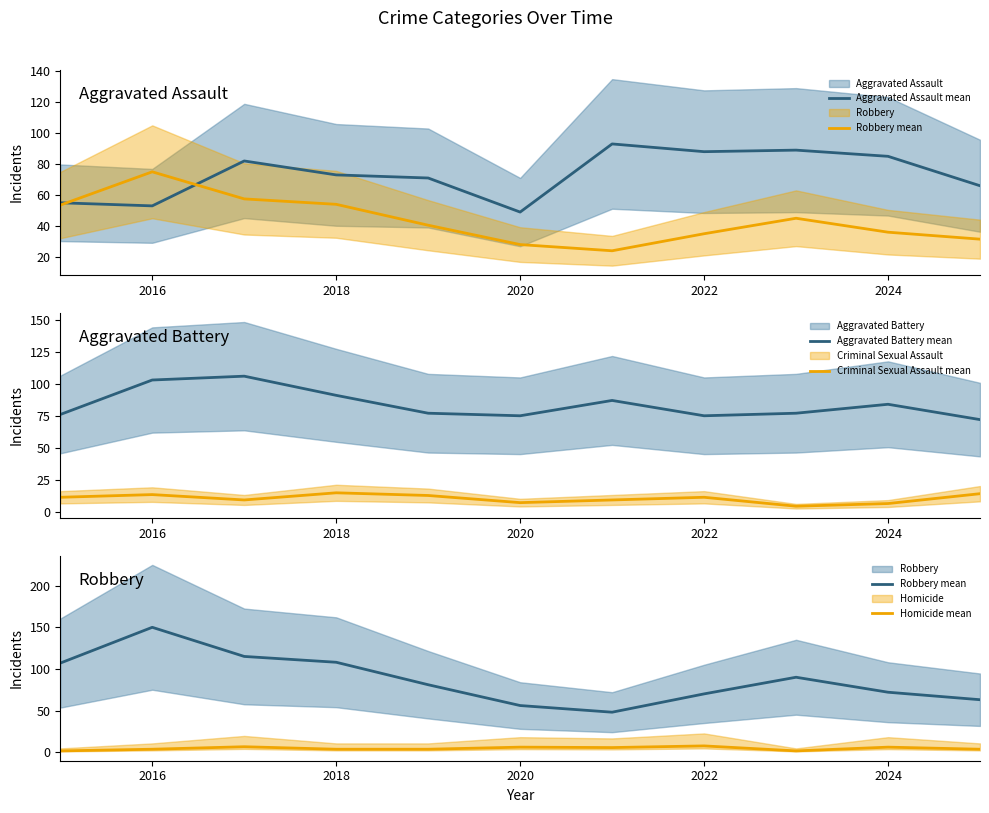

True or false: Criminal Sexual Assault mean and Aggravated Battery mean intersect in this chart.

False